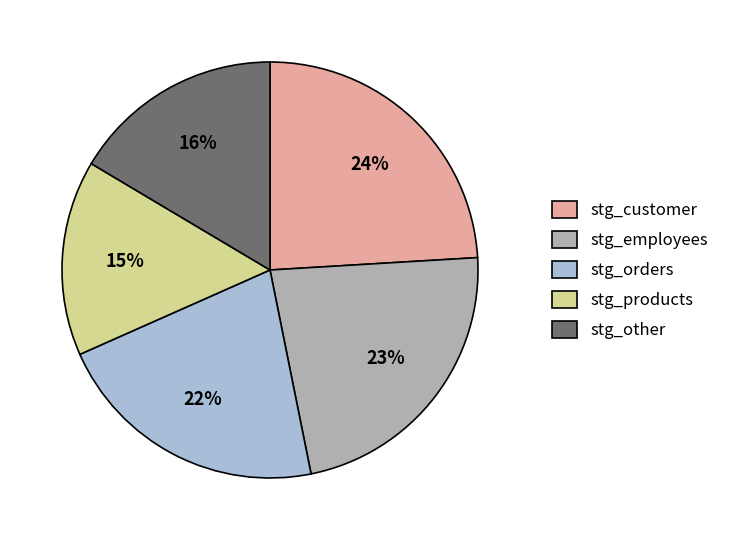

Does any single category account for the majority?

No